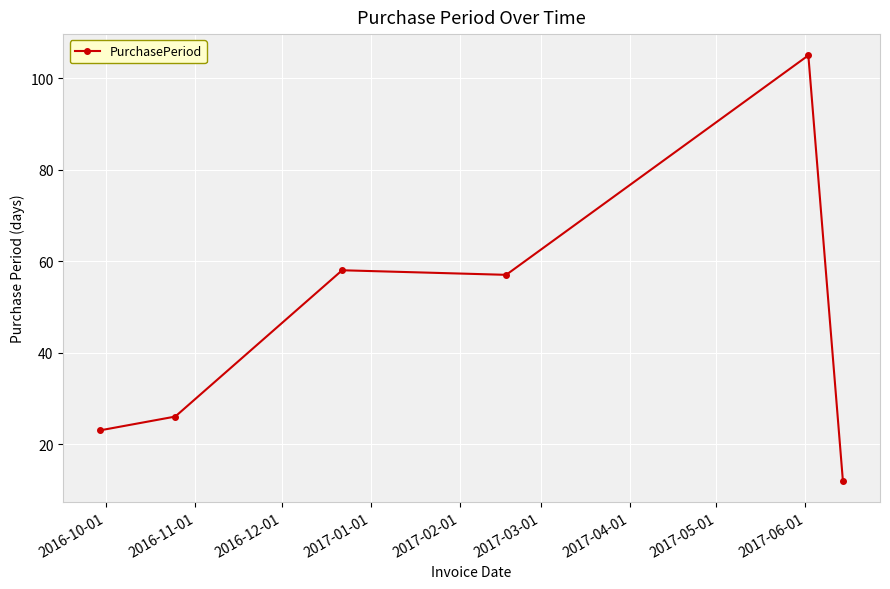

Is this an area chart (filled region under the line)?

No